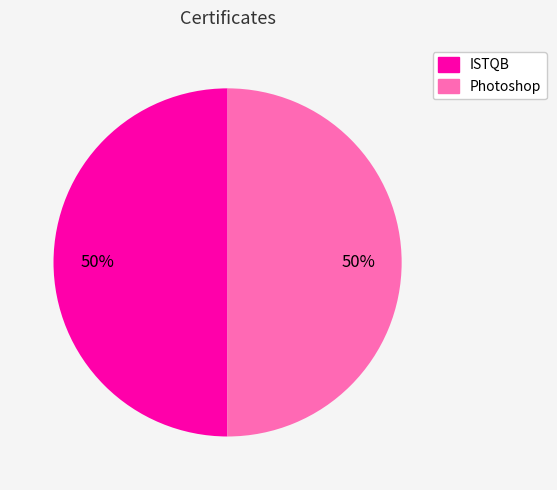

Is the sum of ISTQB and Photoshop greater than half?

Yes